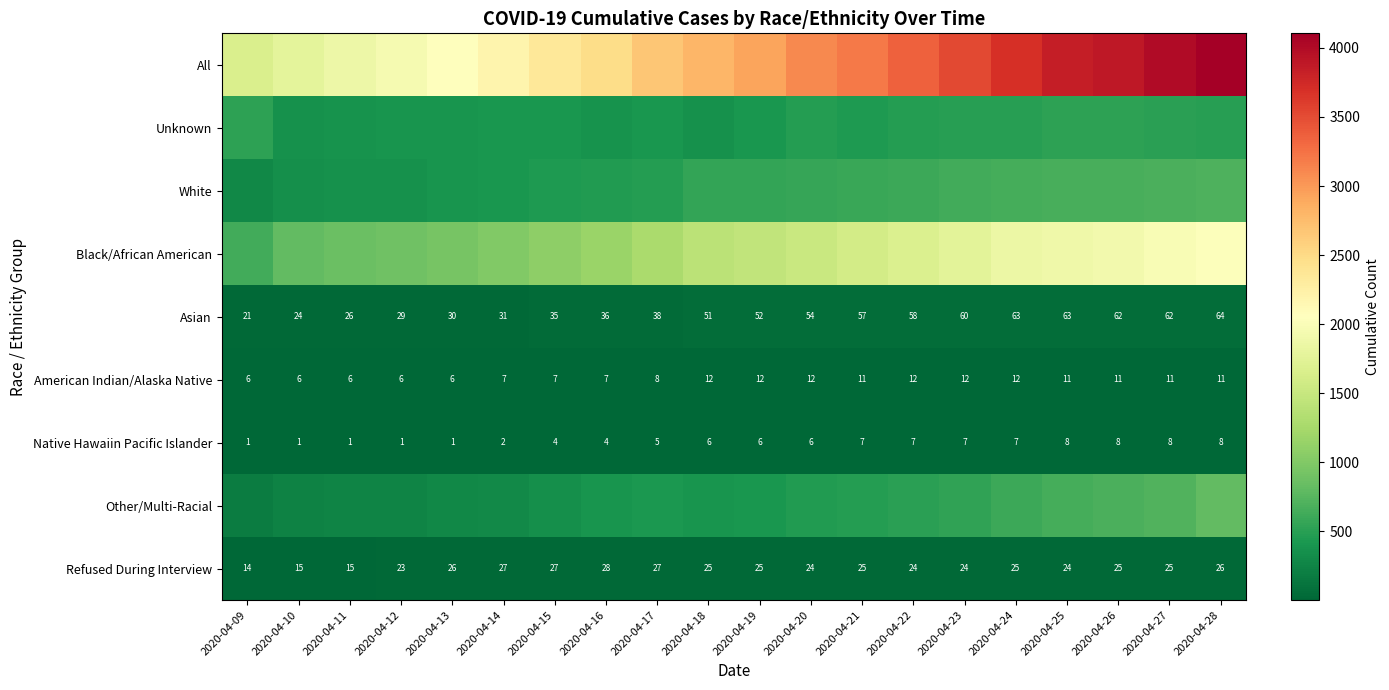

At which label is All closest to 2883?

2020-04-19